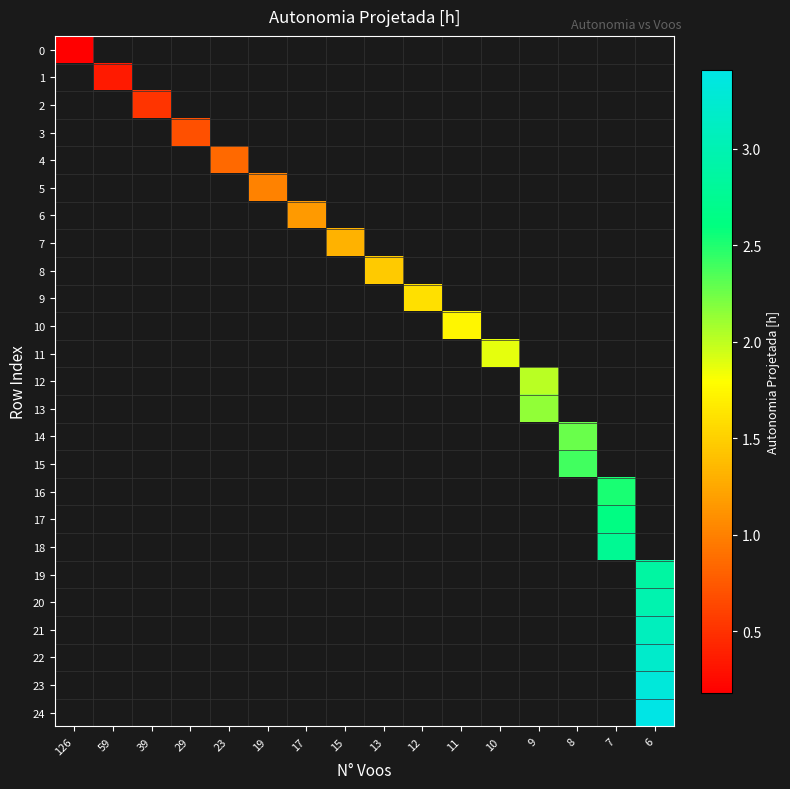

Rank the categories by row_17 value from lowest to highest.

126, 59, 39, 29, 23, 19, 17, 15, 13, 12, 11, 10, 9, 8, 7, 6